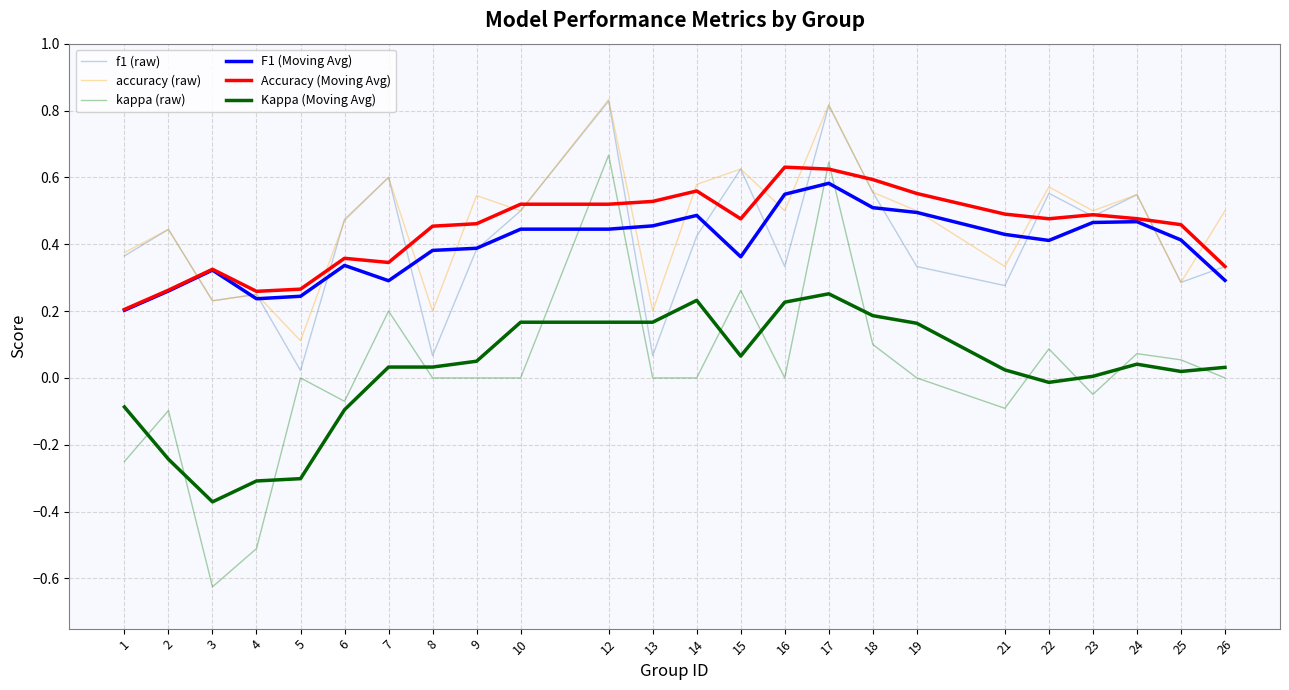

Which series has the largest total across all categories?

accuracy (raw)